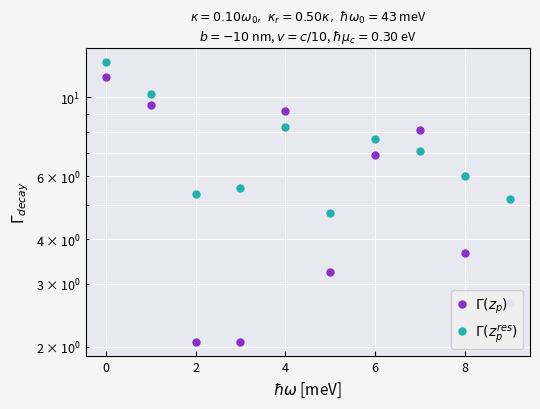

How many lines are shown in the chart?

2